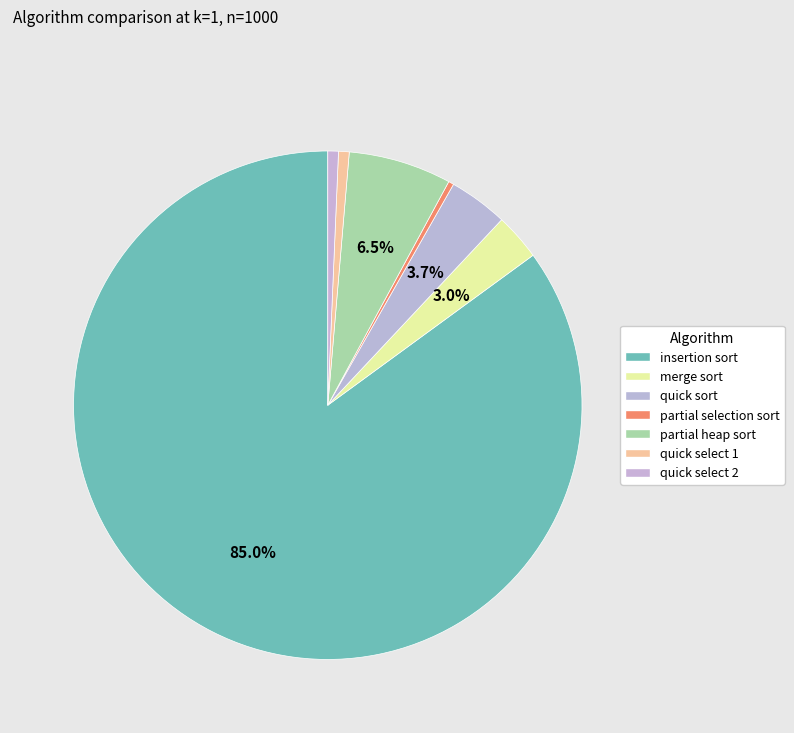

To the nearest percent, what is the average slice percentage?

14%